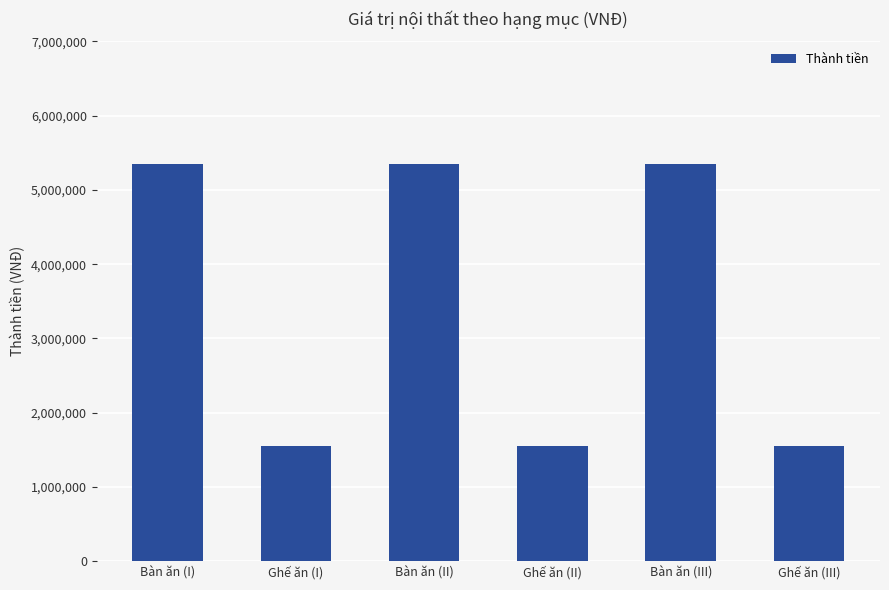

Reading left to right, extract all data points from this chart.

Bàn ăn (I)=5350000	Ghế ăn (I)=1550000	Bàn ăn (II)=5350000	Ghế ăn (II)=1550000	Bàn ăn (III)=5350000	Ghế ăn (III)=1550000